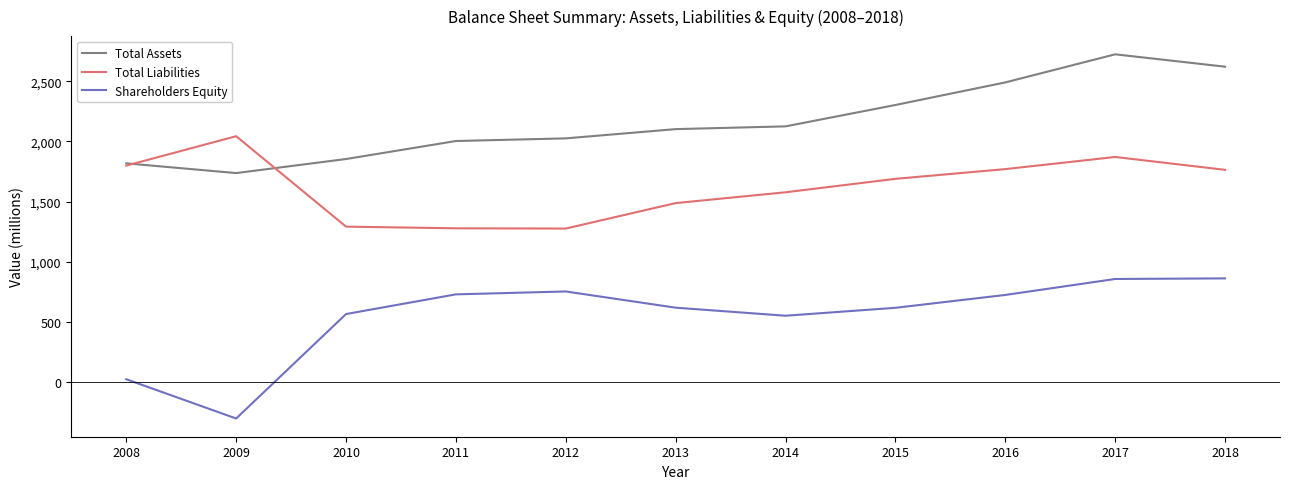

True or false: Total Assets and Total Liabilities intersect in this chart.

True